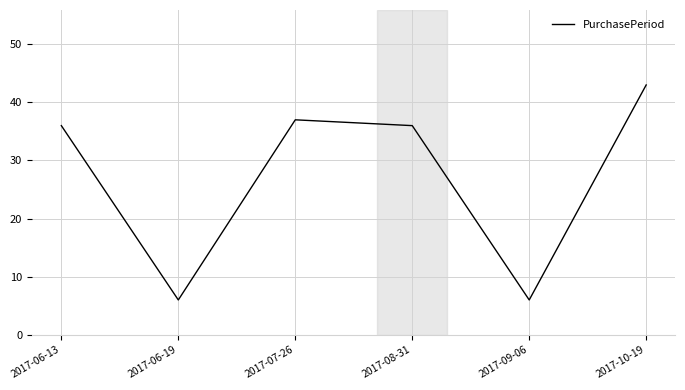

What is the ratio of the value at 2017-07-26 to the value at 2017-10-19?

0.9